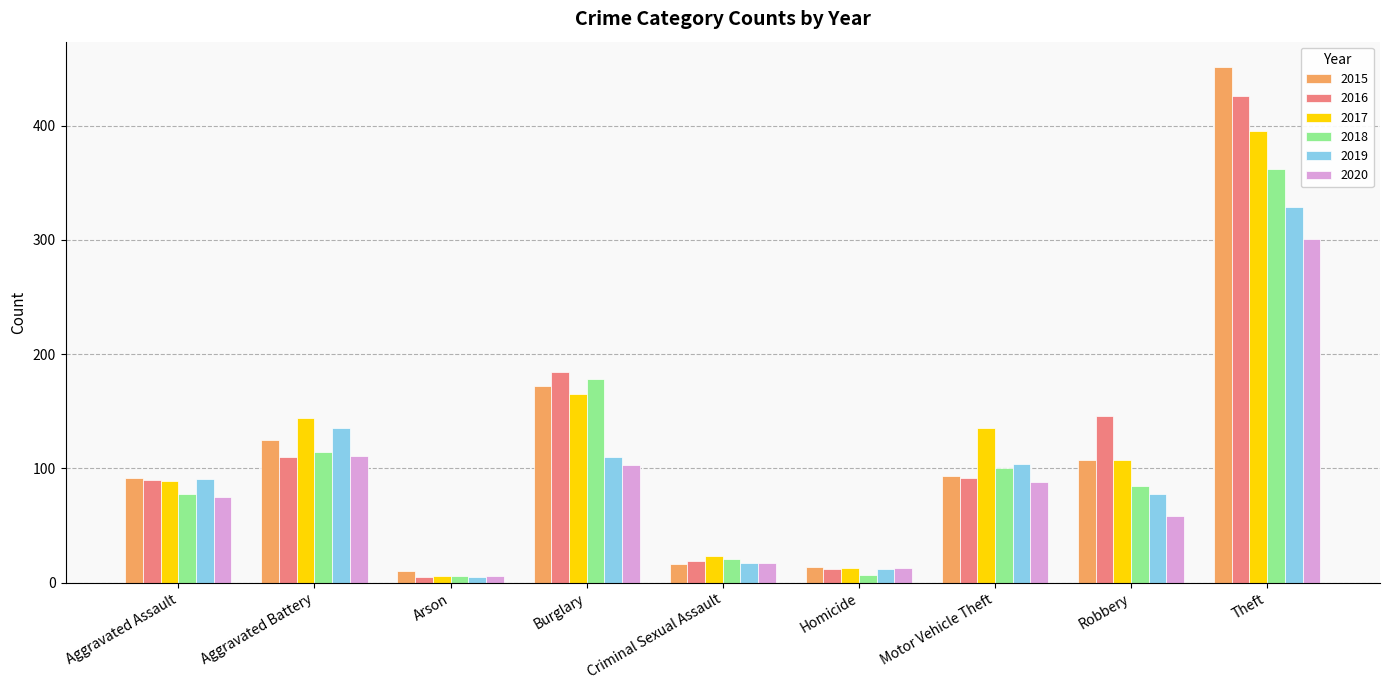

What is the label of the 9th bar from the left?

Theft